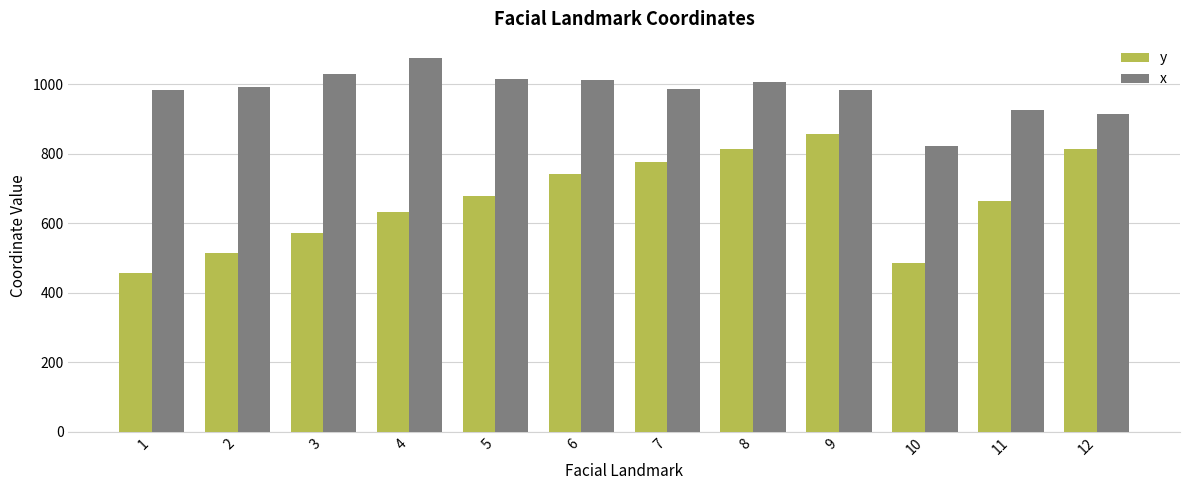

What is the difference between the maximum and minimum values in the y series?

400.0